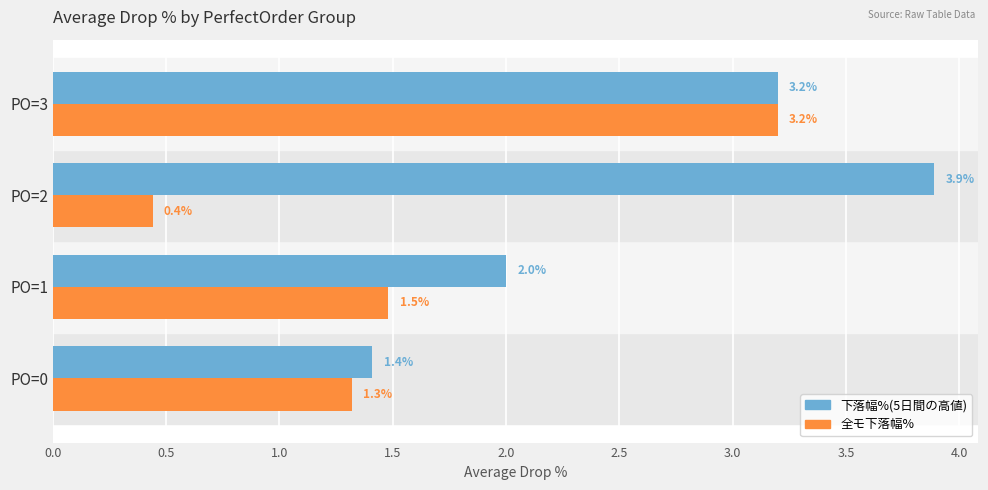

Which series has the largest range (max minus min)?

全モ下落幅%